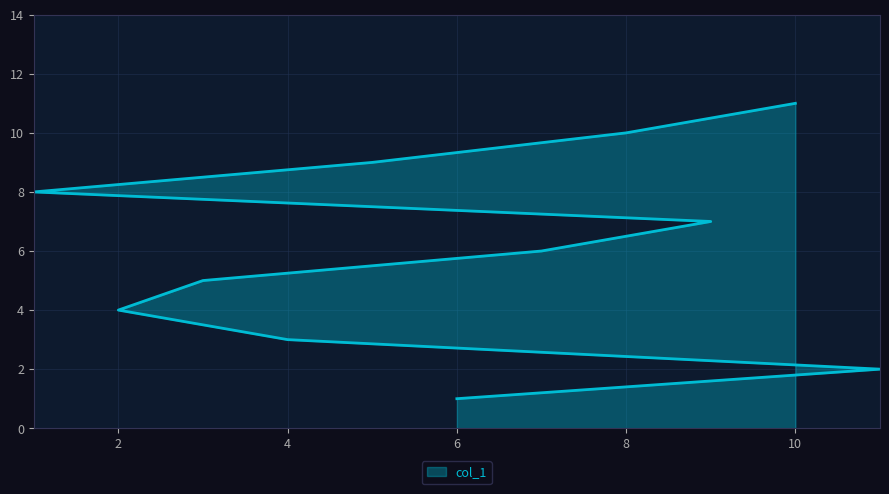

List the labels in order of value, largest first.

10, 8, 5, 1, 9, 7, 3, 2, 4, 11, 6